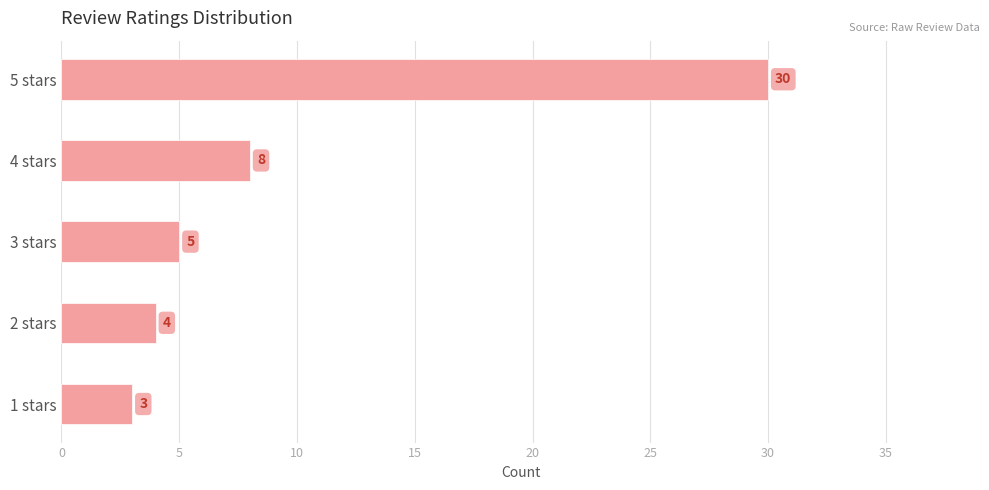

Count the number of data series in this chart.

1